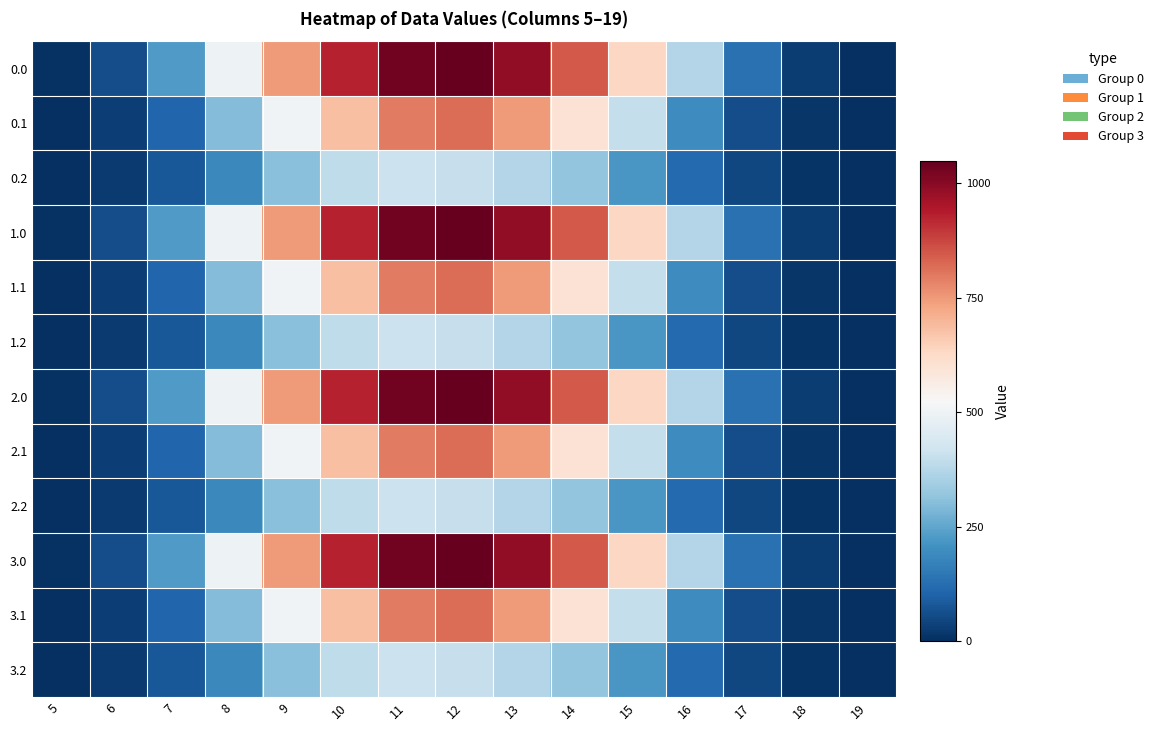

At how many categories does at least one series exceed 938?

3